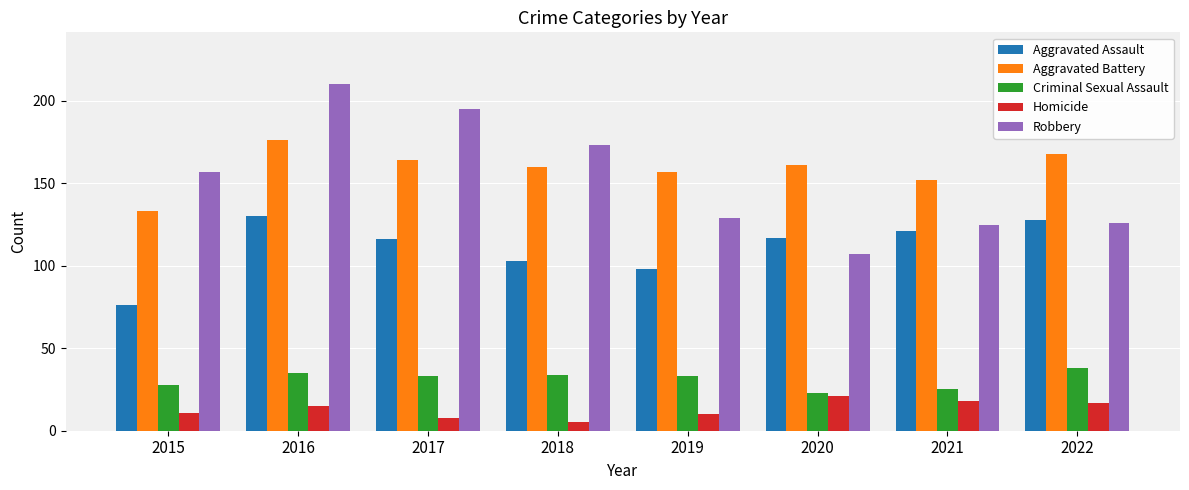

What is the smallest value displayed?

5